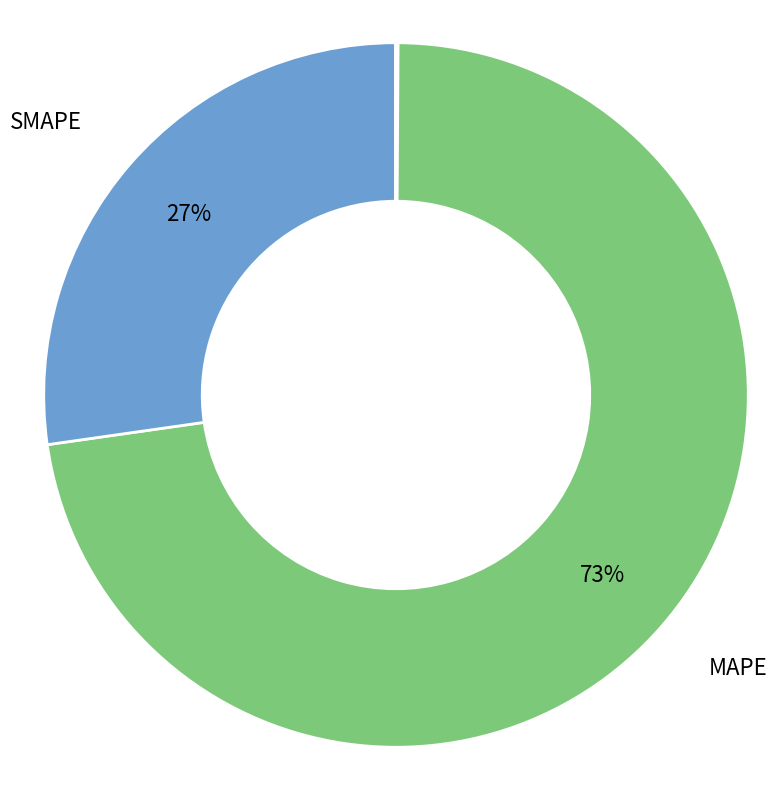

Is there a majority slice in this chart?

Yes